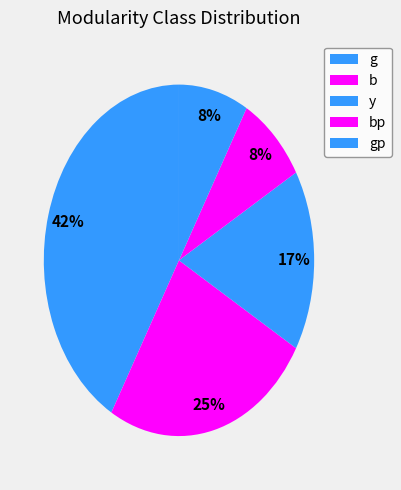

Count the number of slices in the pie.

5